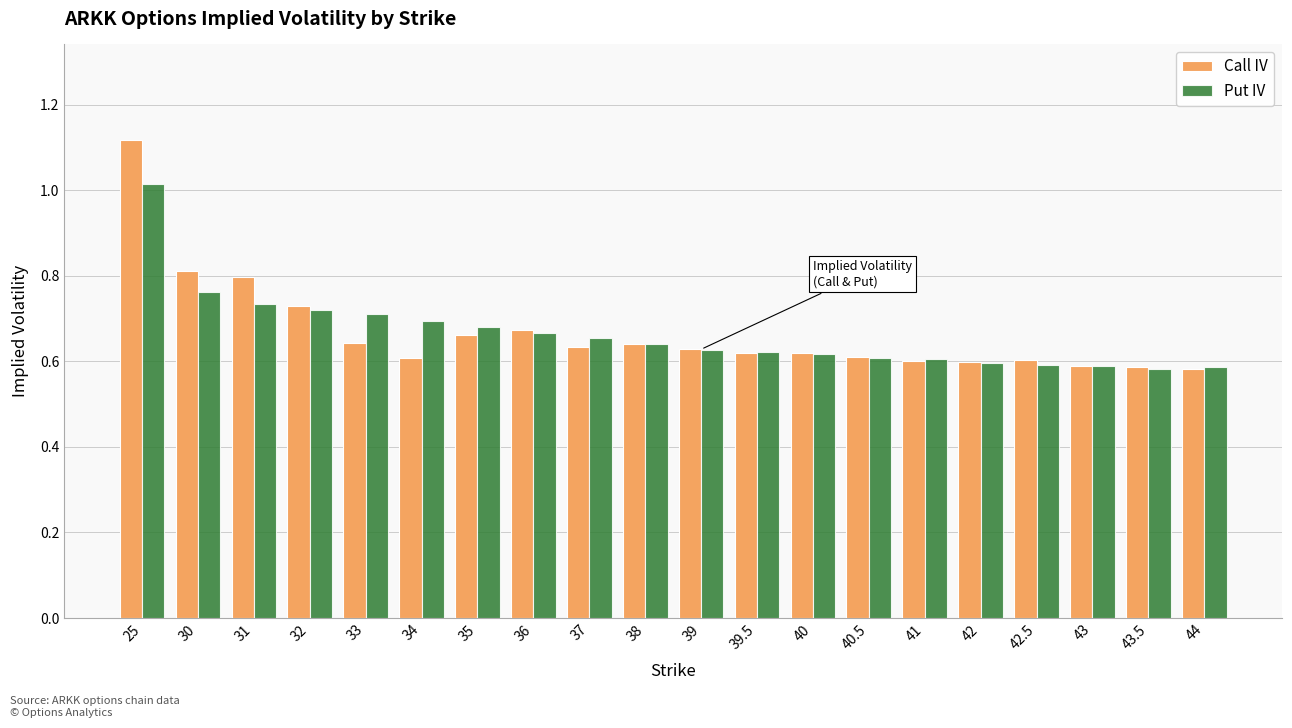

What is the sum of the Put IV values at 32 and 36?

1.4